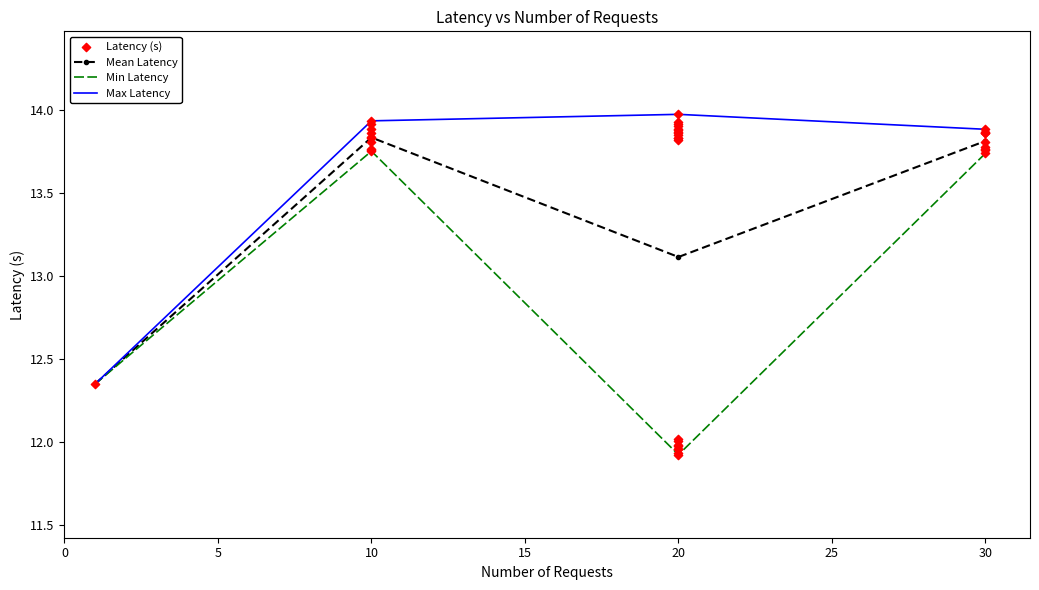

Where is Min Latency nearest to the value 12?

20